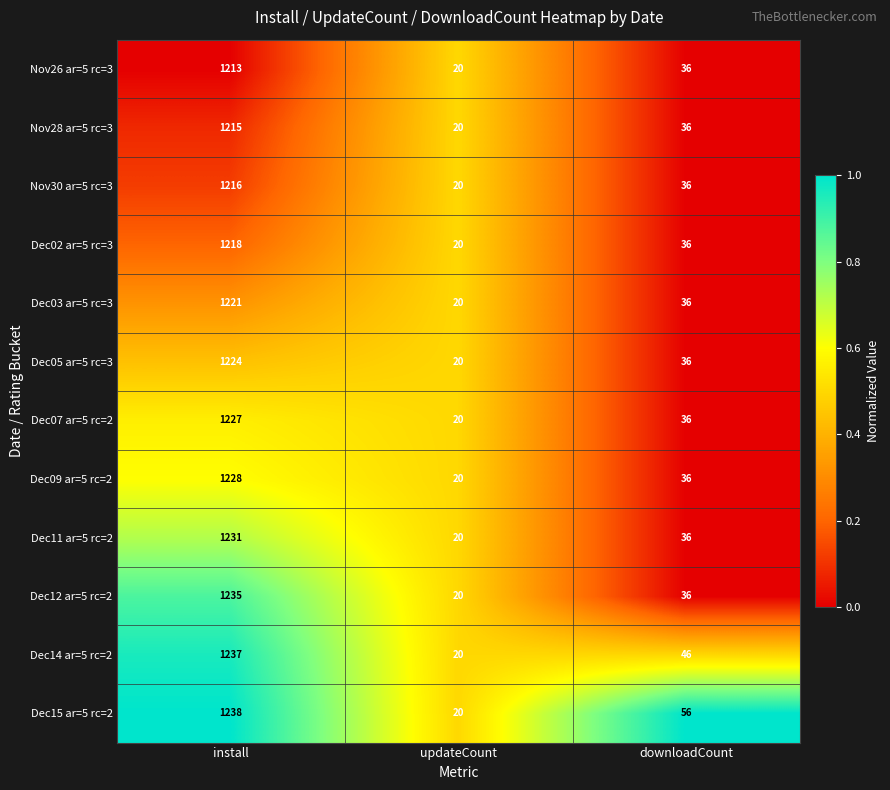

List the series in order of their peak value, lowest first.

Nov26 ar=5 rc=3, Nov28 ar=5 rc=3, Nov30 ar=5 rc=3, Dec02 ar=5 rc=3, Dec03 ar=5 rc=3, Dec05 ar=5 rc=3, Dec07 ar=5 rc=2, Dec09 ar=5 rc=2, Dec11 ar=5 rc=2, Dec12 ar=5 rc=2, Dec14 ar=5 rc=2, Dec15 ar=5 rc=2